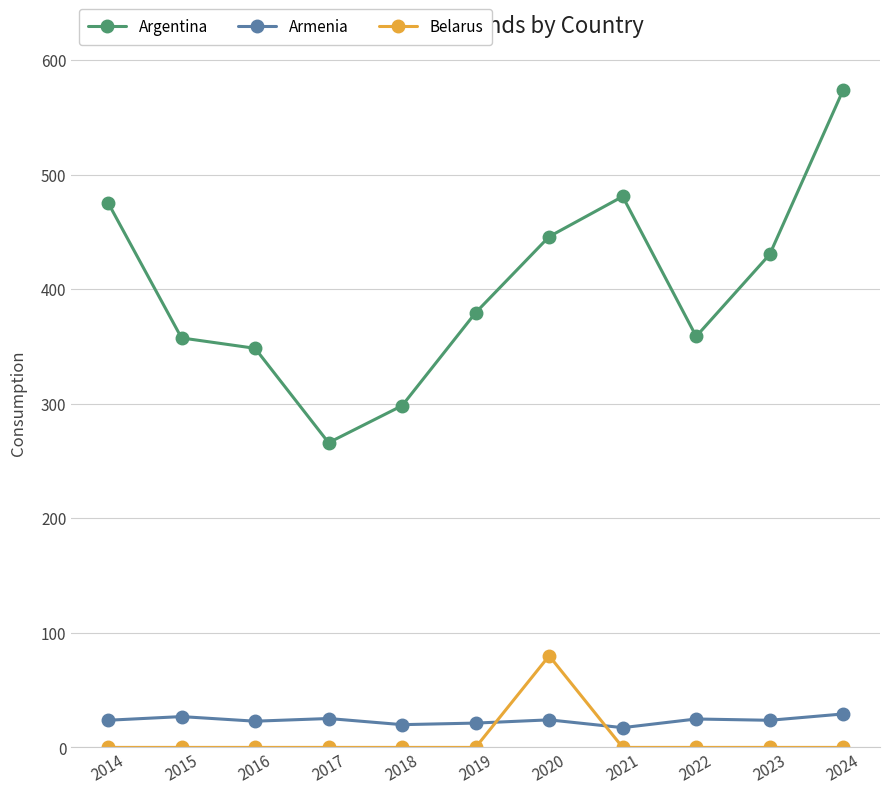

True or false: Argentina and Belarus cross at least once.

False